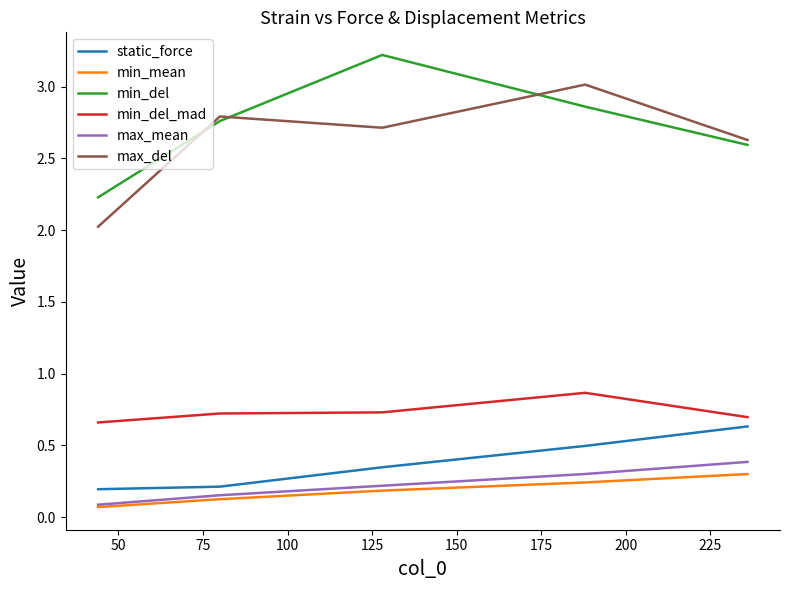

What is the maximum value for static_force?

0.6